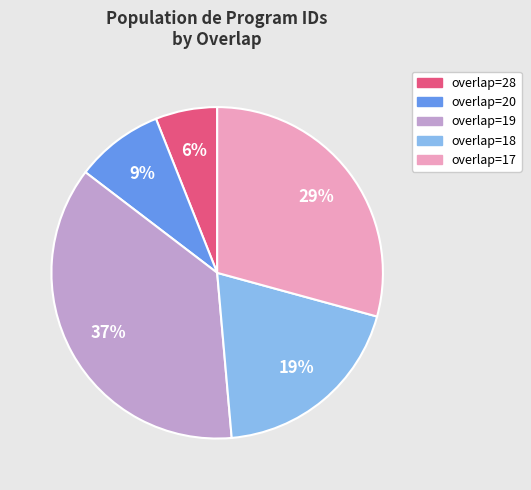

Count the number of slices in the pie.

5